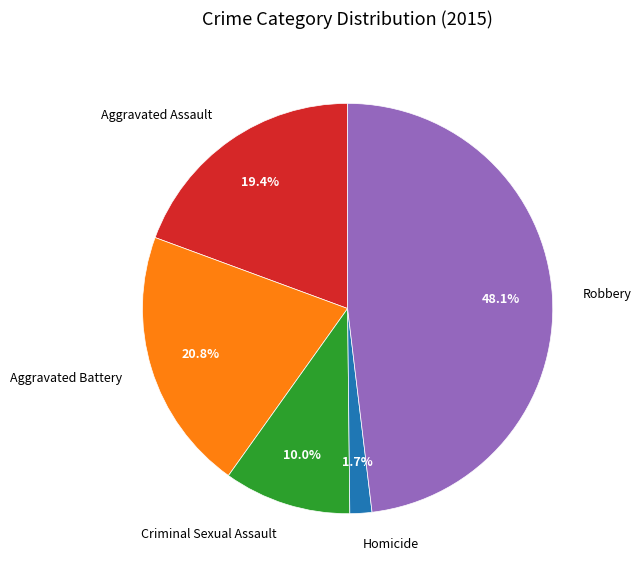

To the nearest percent, what is the combined percentage of Homicide and Criminal Sexual Assault?

12%